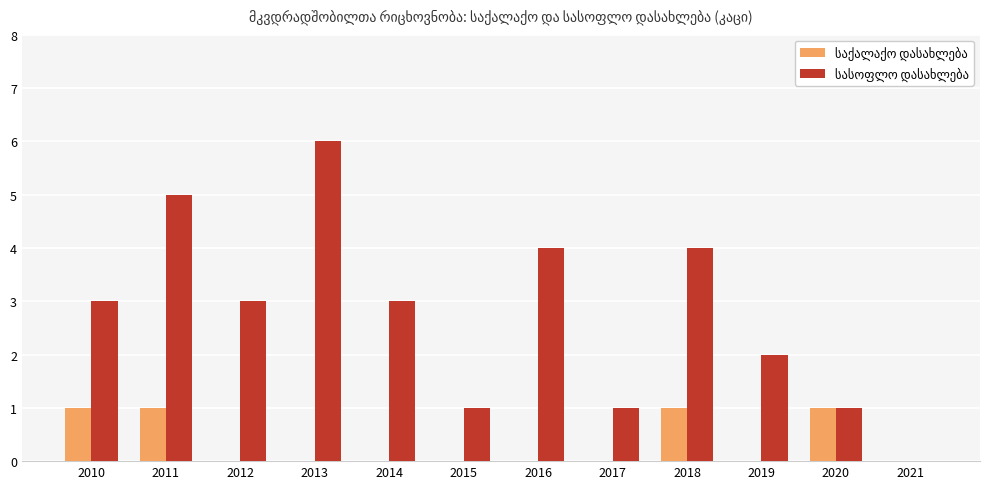

What is the greatest value displayed?

6